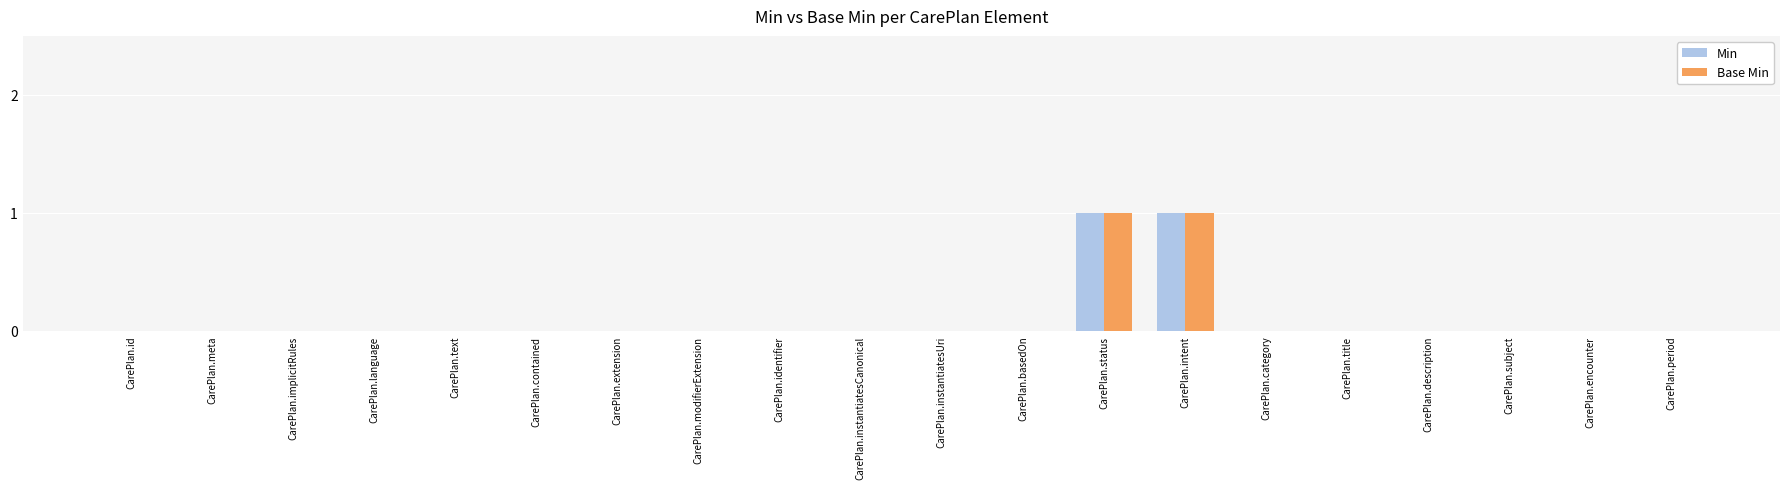

Reading left to right, list all the values displayed in this chart.

Min: 0	0	0	0	0	0	0	0	0	0	0	0	1	1	0	0	0	0	0	0
Base Min: 0	0	0	0	0	0	0	0	0	0	0	0	1	1	0	0	0	0	0	0